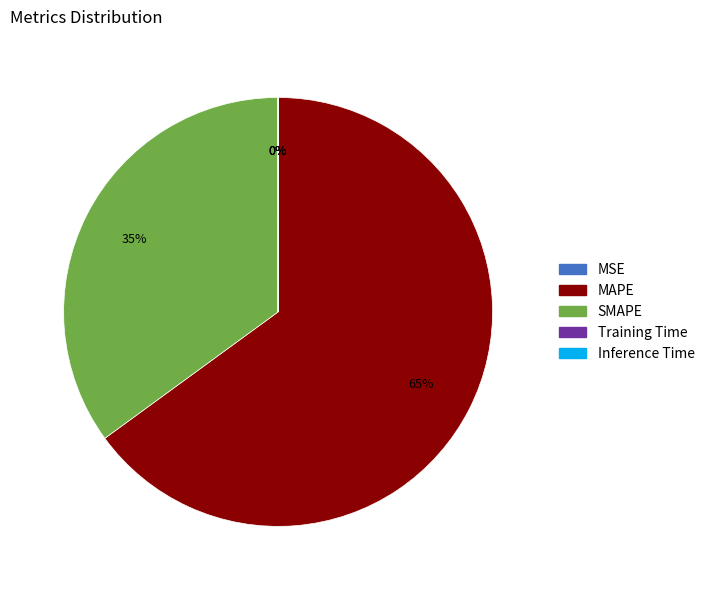

What is the largest slice in the pie chart?

MAPE